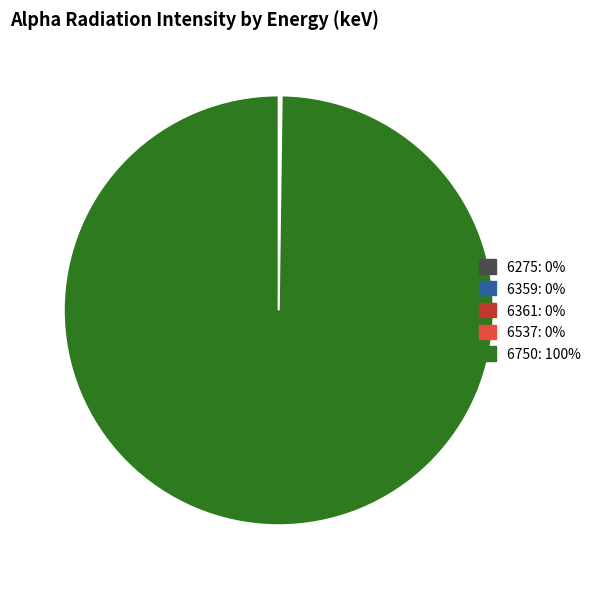

What is the largest slice in the pie chart?

6750